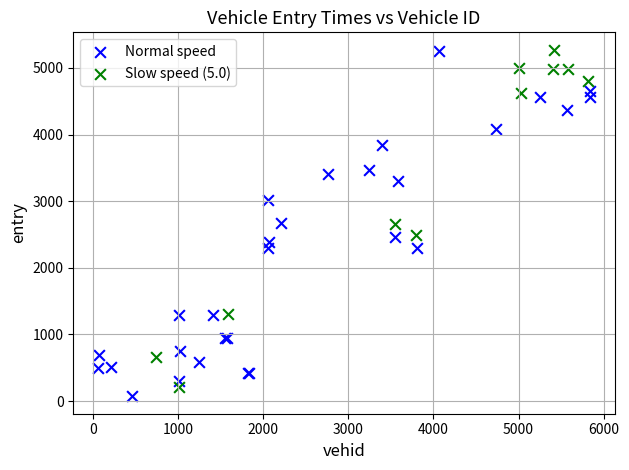

What are all the series names shown in the legend?

Normal speed, Slow speed (5.0)